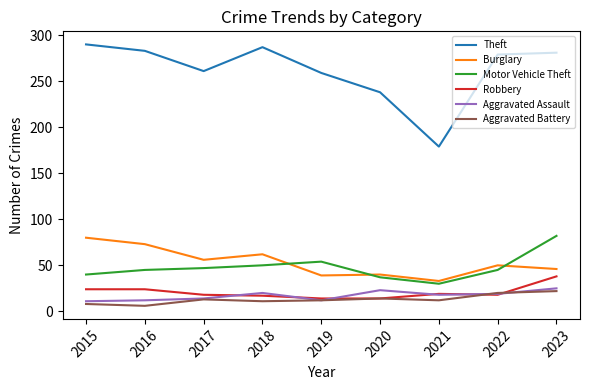

True or false: Motor Vehicle Theft and Robbery cross at least once.

False